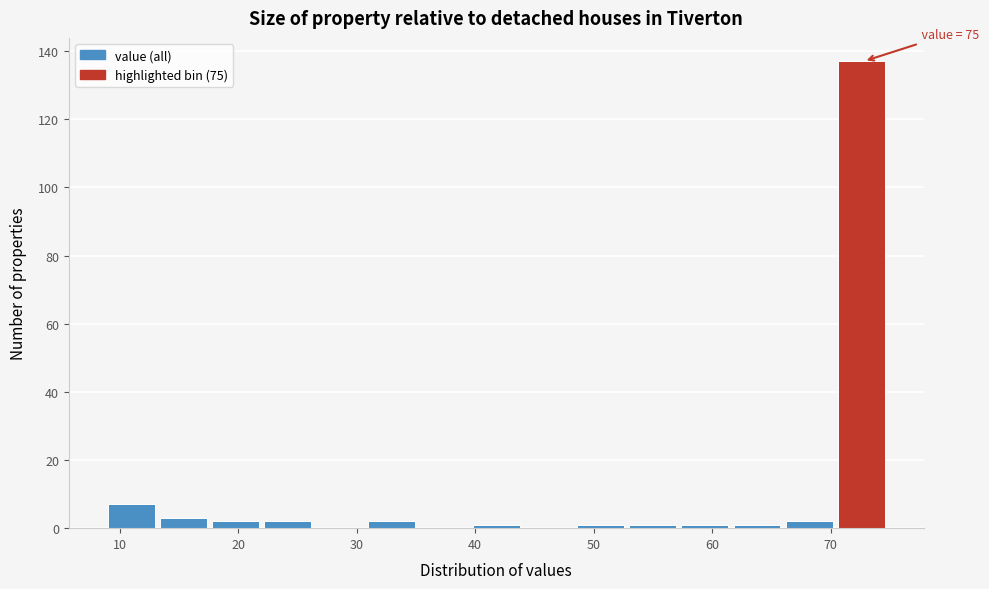

Which range on the x-axis has the tallest bar?

70.6 to 75.0